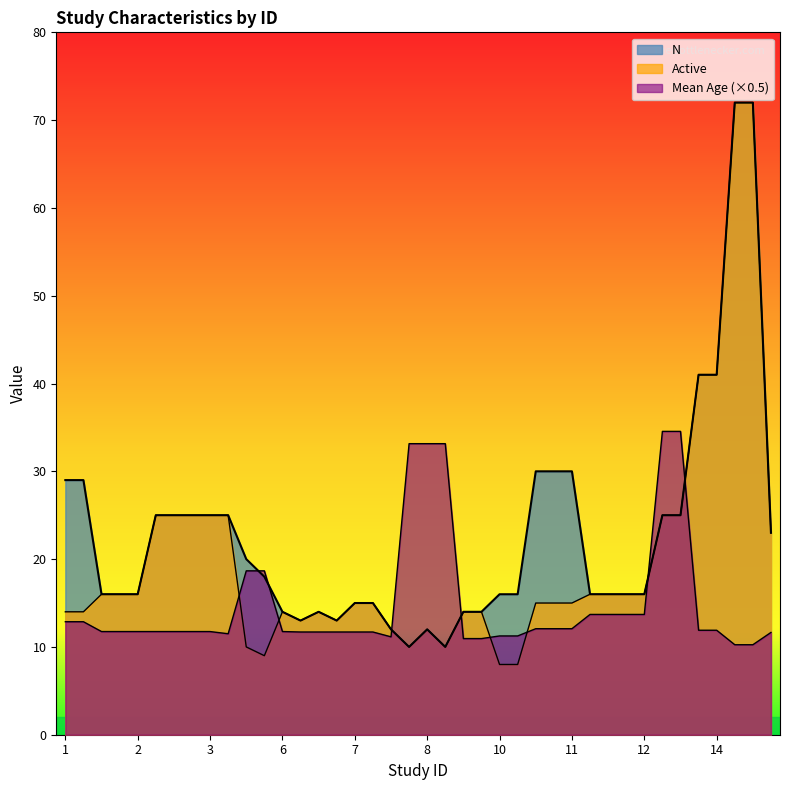

Which series changed the most between 3 and 5?

Active